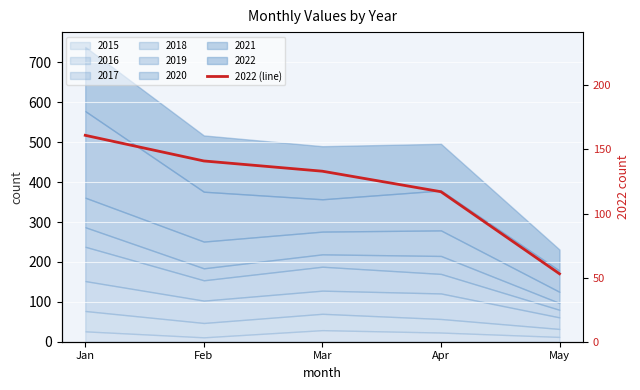

List the labels in order of value, smallest first.

May, Apr, Mar, Feb, Jan